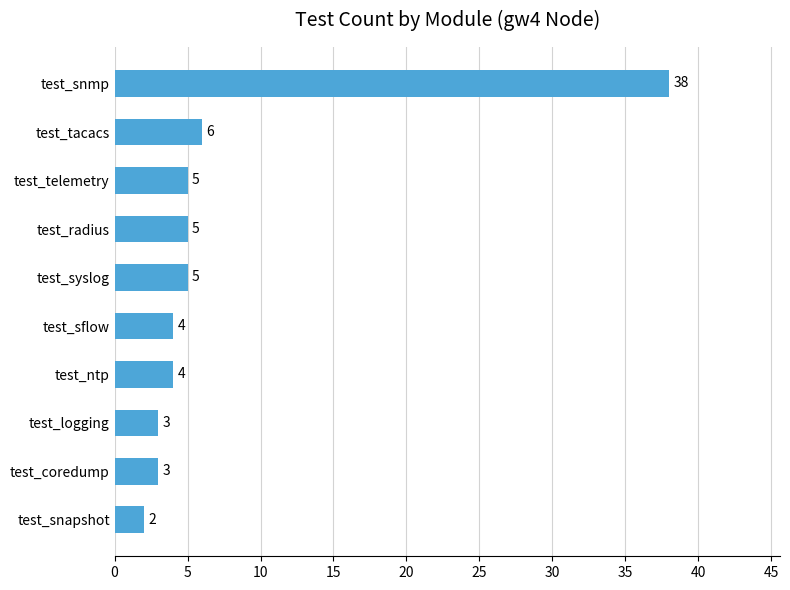

At which label is the value closest to 20?

test_tacacs